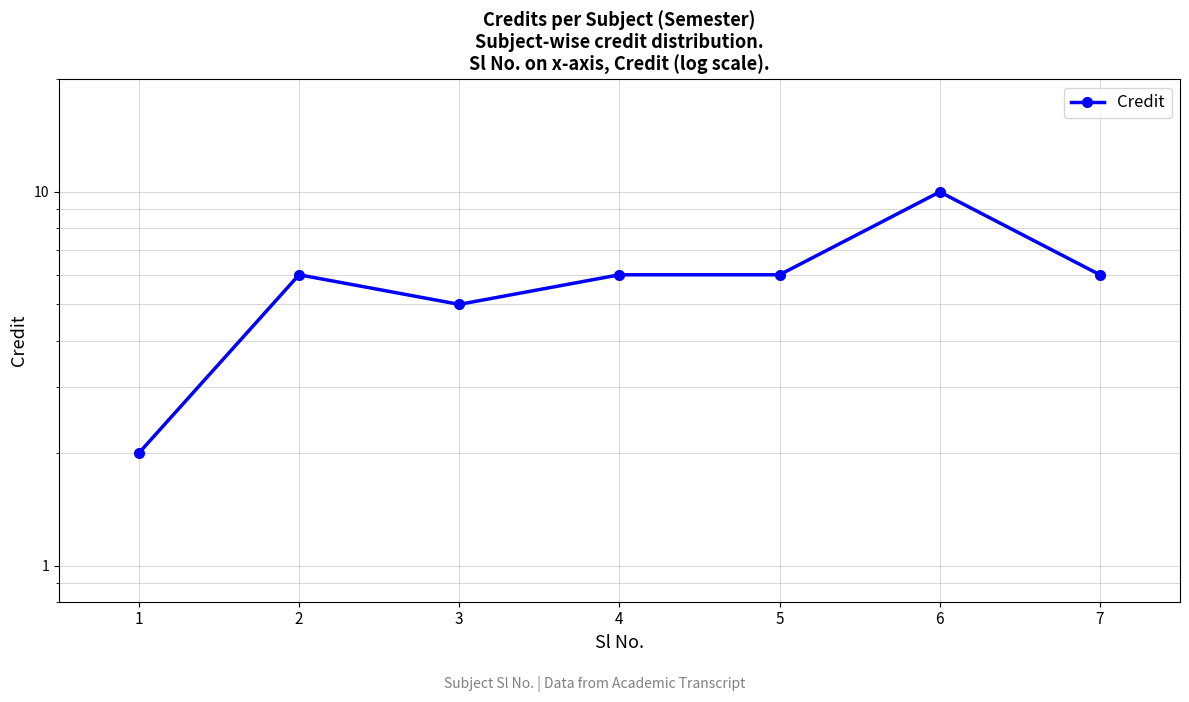

Reading left to right, what are all the values shown in this chart?

1=2	2=6	3=5	4=6	5=6	6=10	7=6